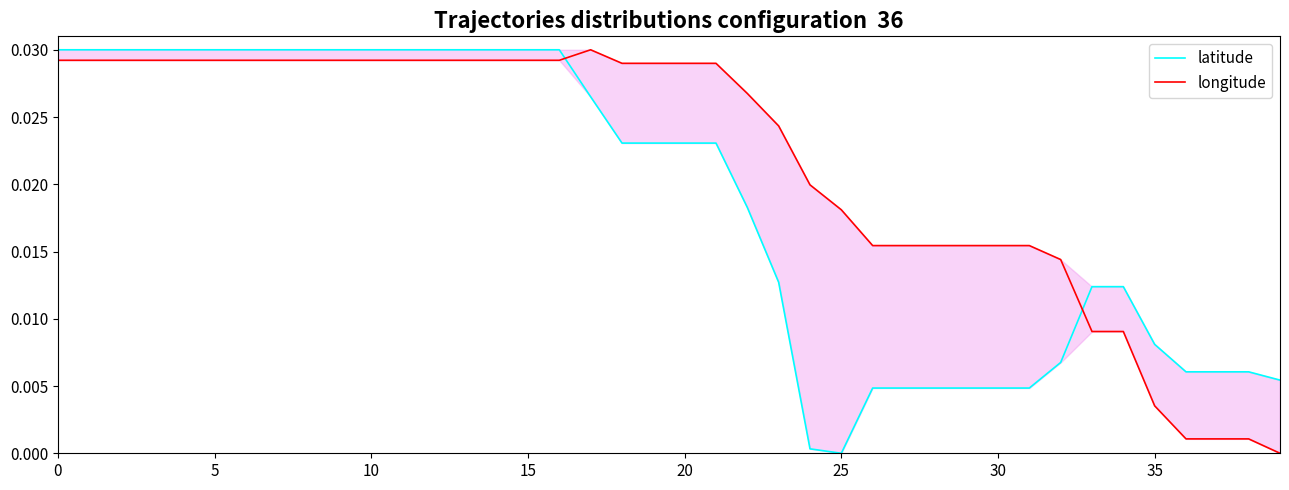

True or false: latitude has more than 0 interior local peaks.

False